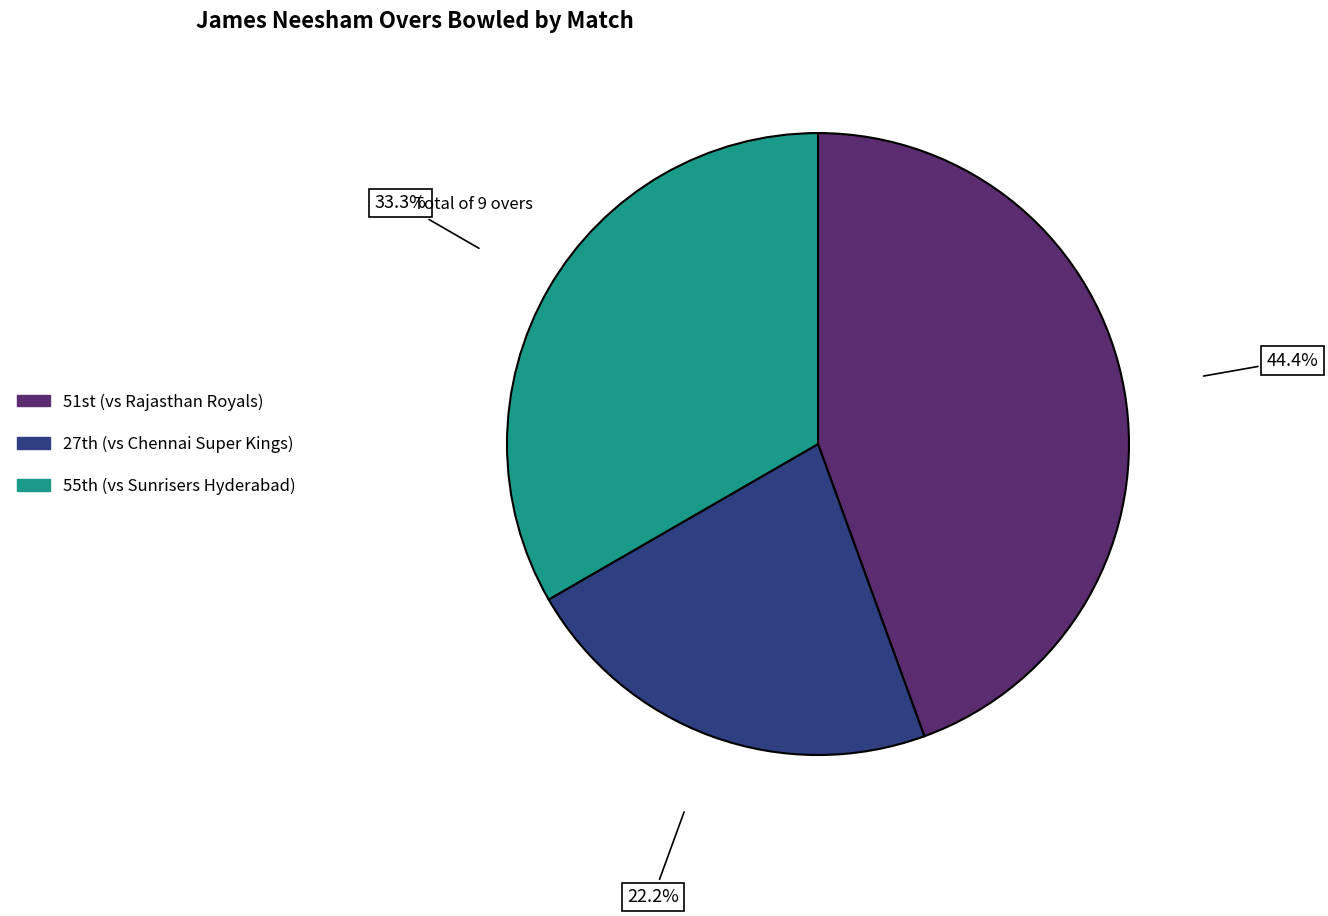

Which category has the biggest portion of the pie?

51st